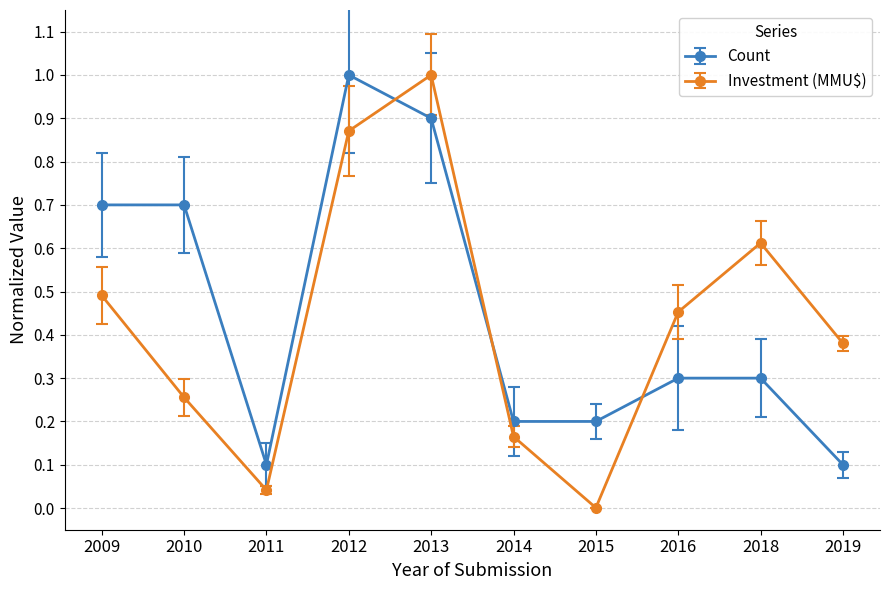

At which category is the sum across all series the highest?

2013